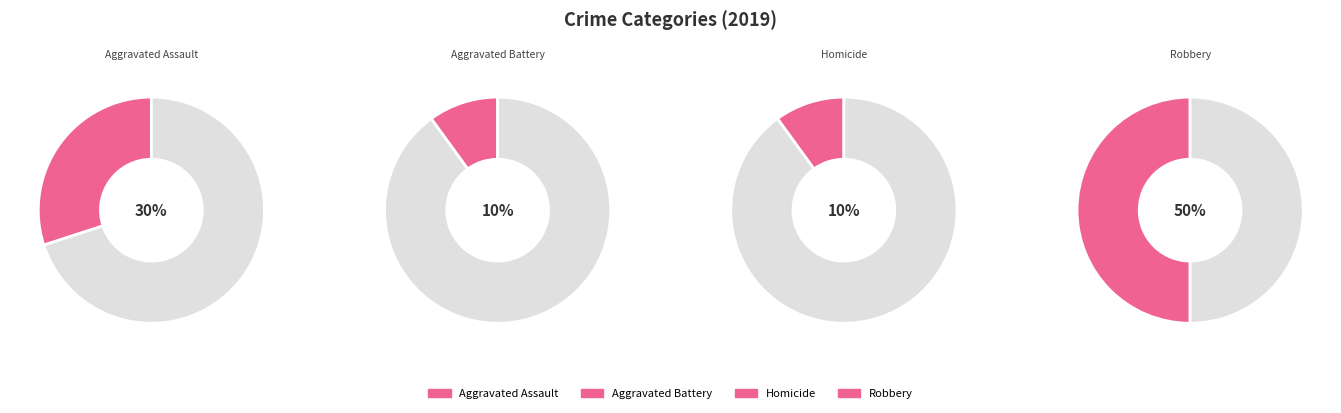

Does Homicide represent more than half of the total?

No